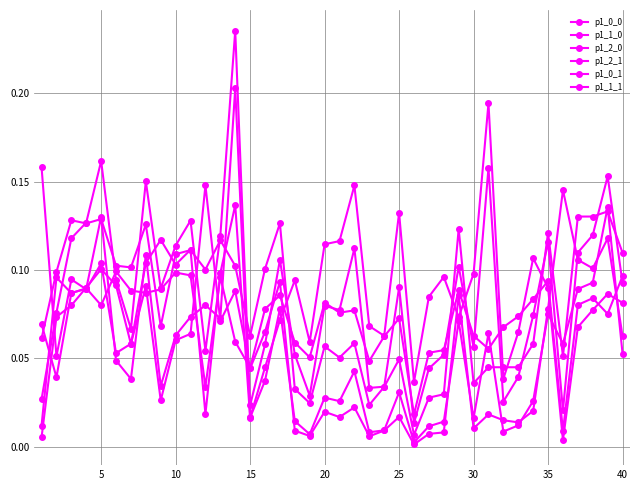

Does the chart display data point markers on the line(s)?

Yes